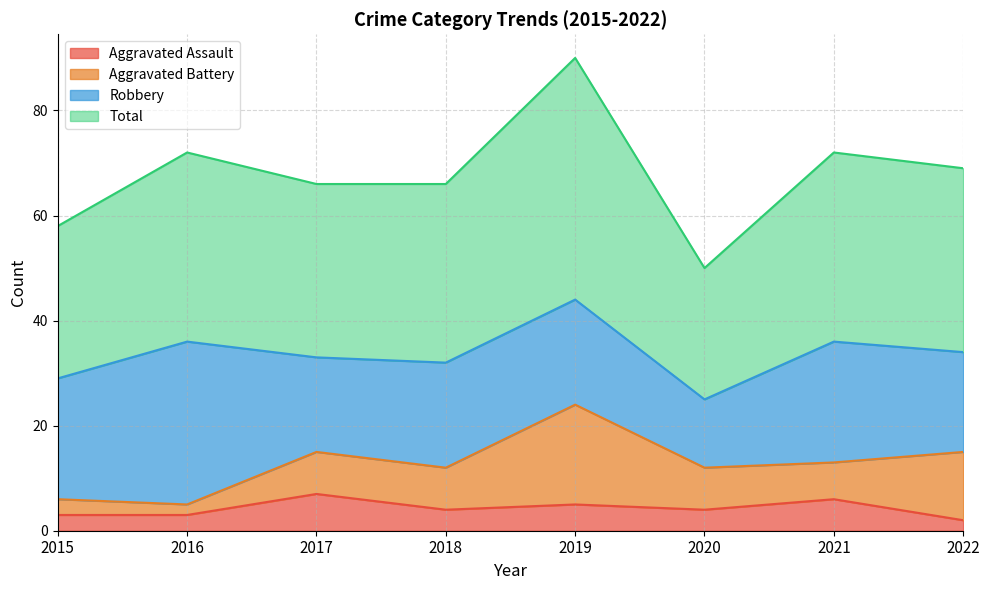

In Aggravated Assault, how many points are lower than both neighbors (excluding endpoints)?

2